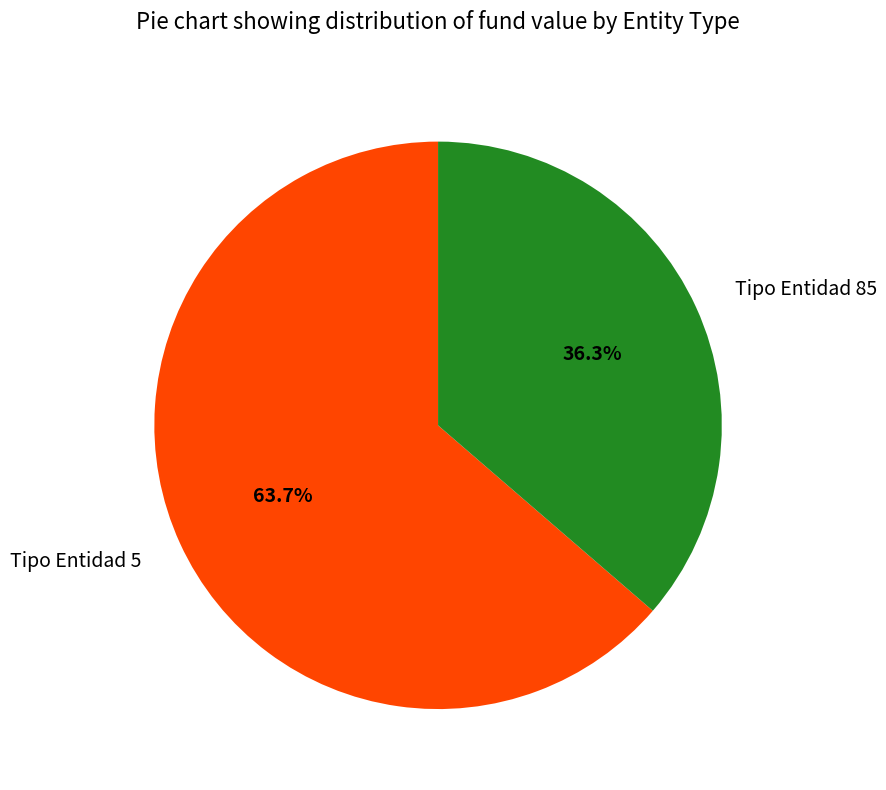

To the nearest percent, what is the difference between the largest and smallest slice percentages?

27%